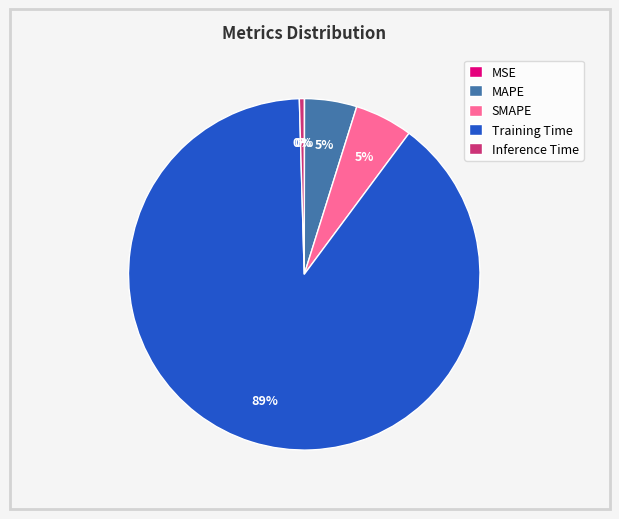

The Inference Time slice represents 0% of the pie. True or false?

True